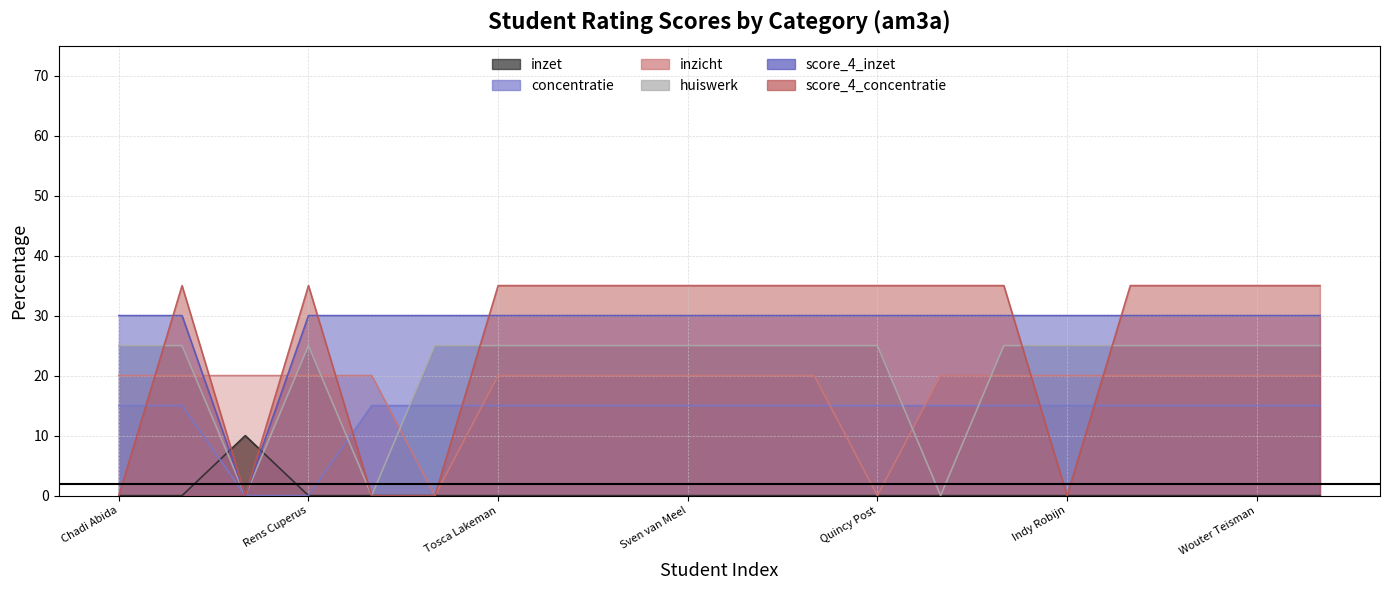

What is the label of the 11th point from the left?

Amber Mollenhorst